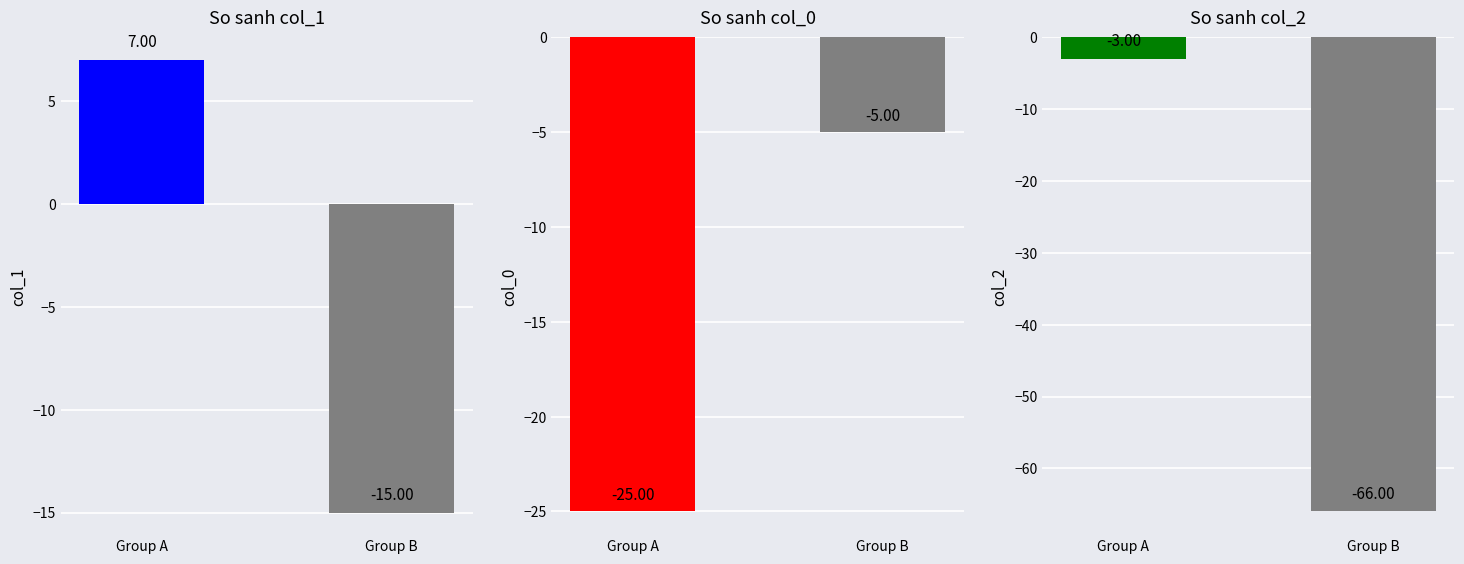

Are the bars grouped side by side (vs. stacked)?

Yes